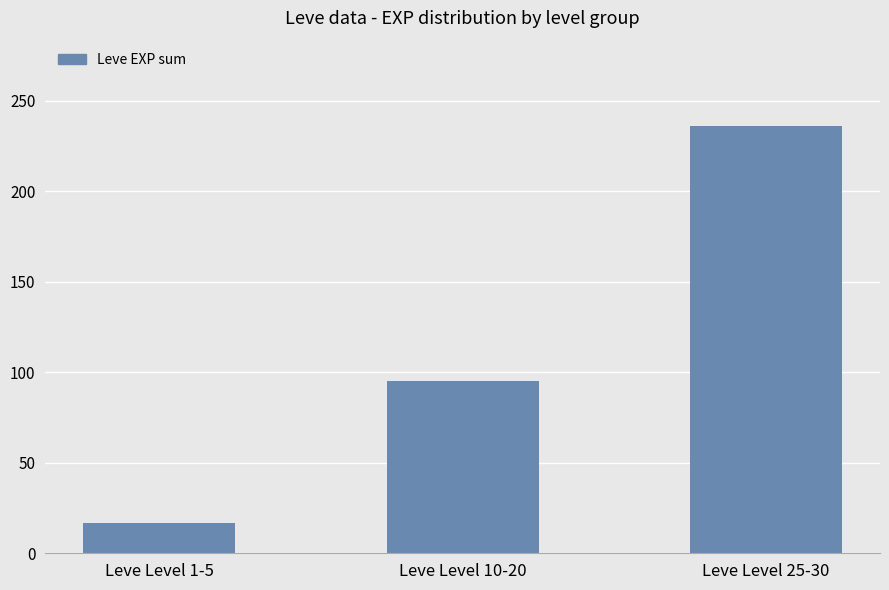

Reading right to left, extract all data points from this chart.

236	95	17